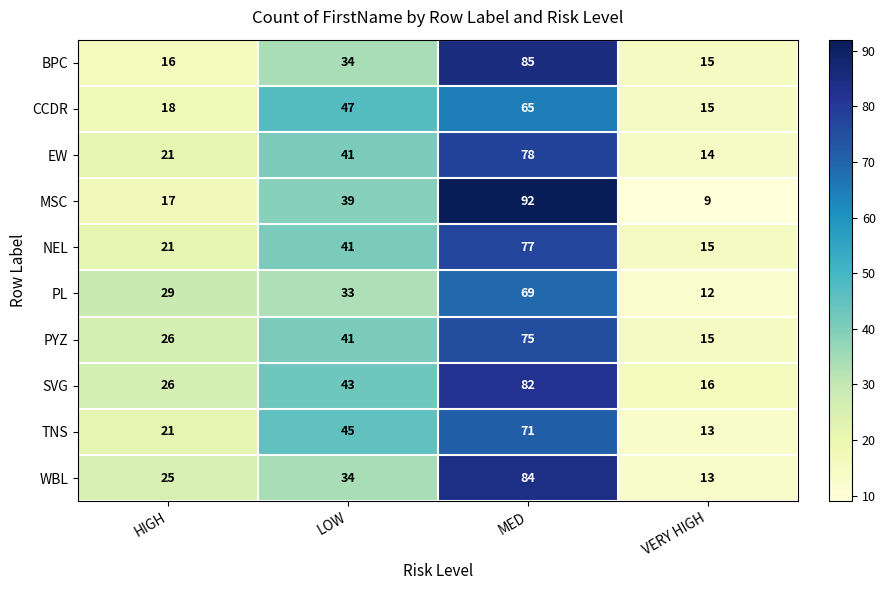

True or false: SVG has a value of 39 at MED.

False